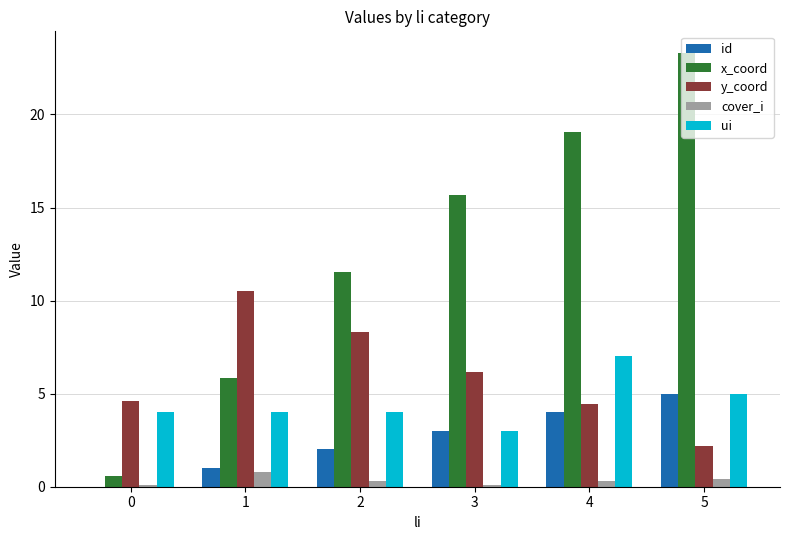

The value of ui at 5 is 5.0. True or false?

True